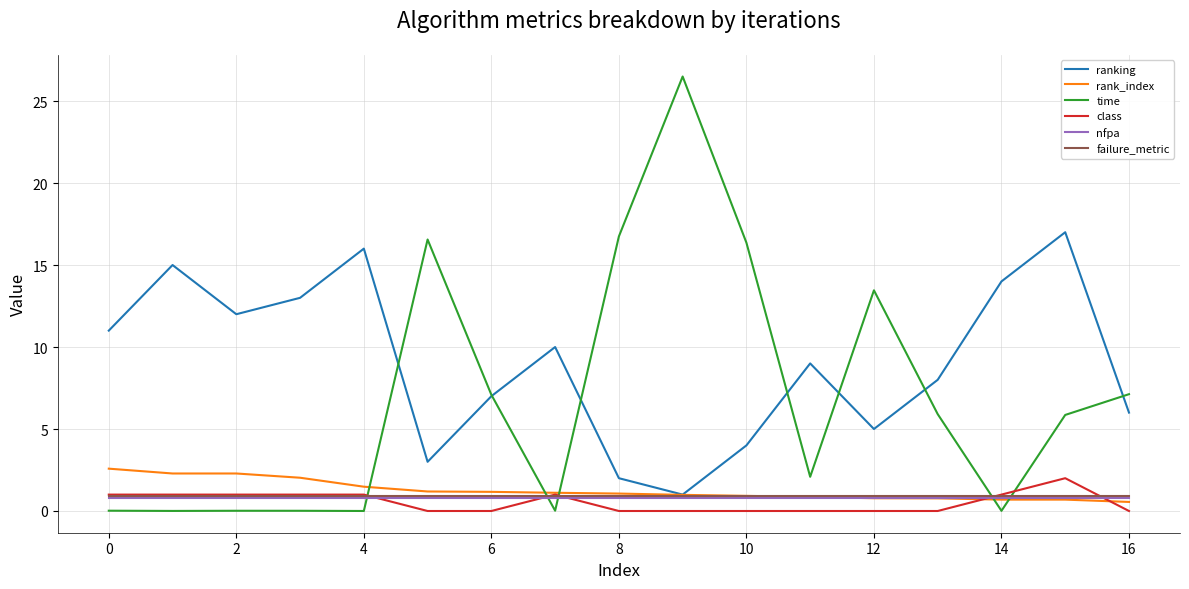

What is the minimum value for rank_index?

0.6